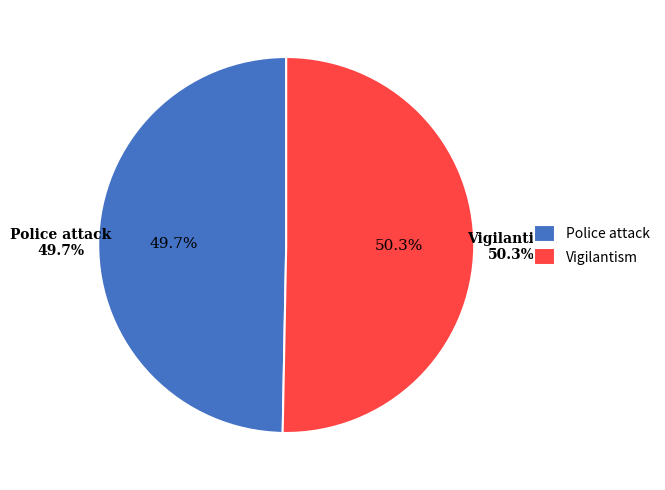

What percentage is NOT represented by Vigilantism?

49.7%